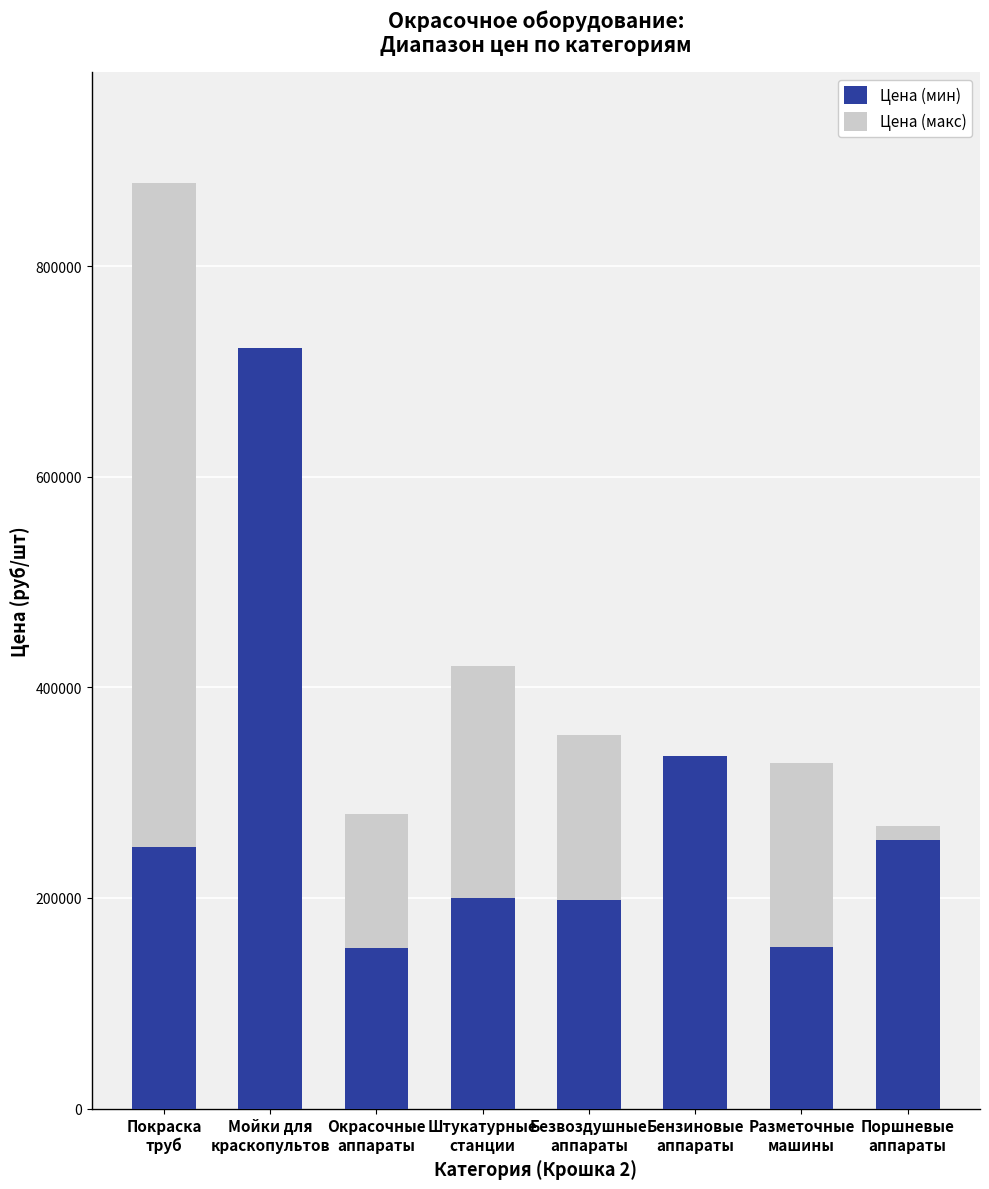

Are the bars grouped side by side (vs. stacked)?

No